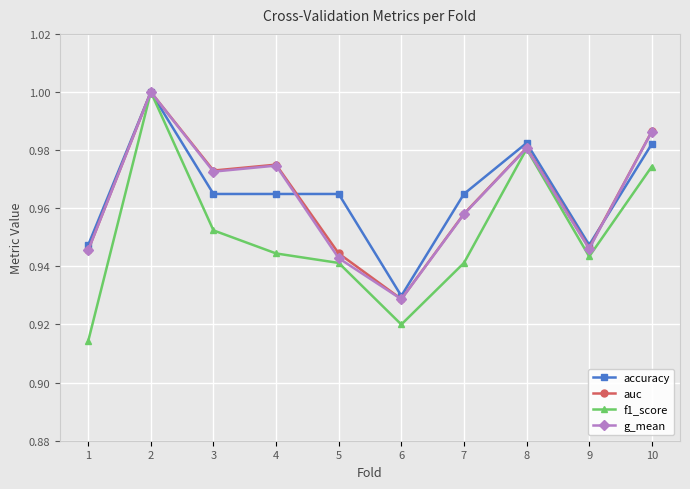

Which series has the largest range (max minus min)?

f1_score